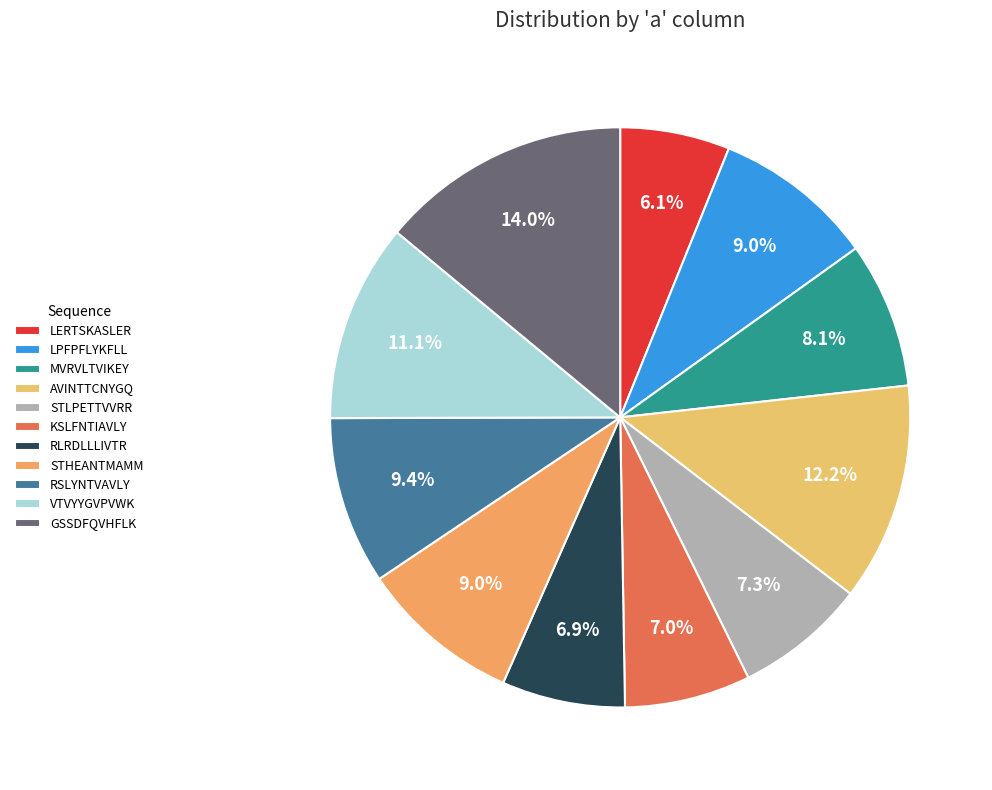

How much of the chart is everything except VTVYYGVPVWK?

88.9%